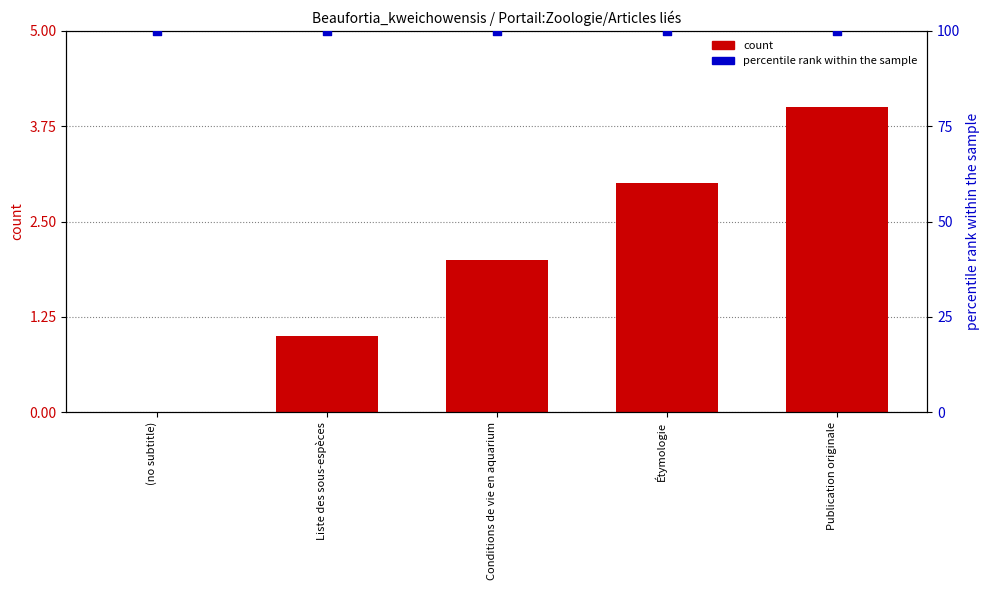

At how many categories does at least one series exceed 89?

5